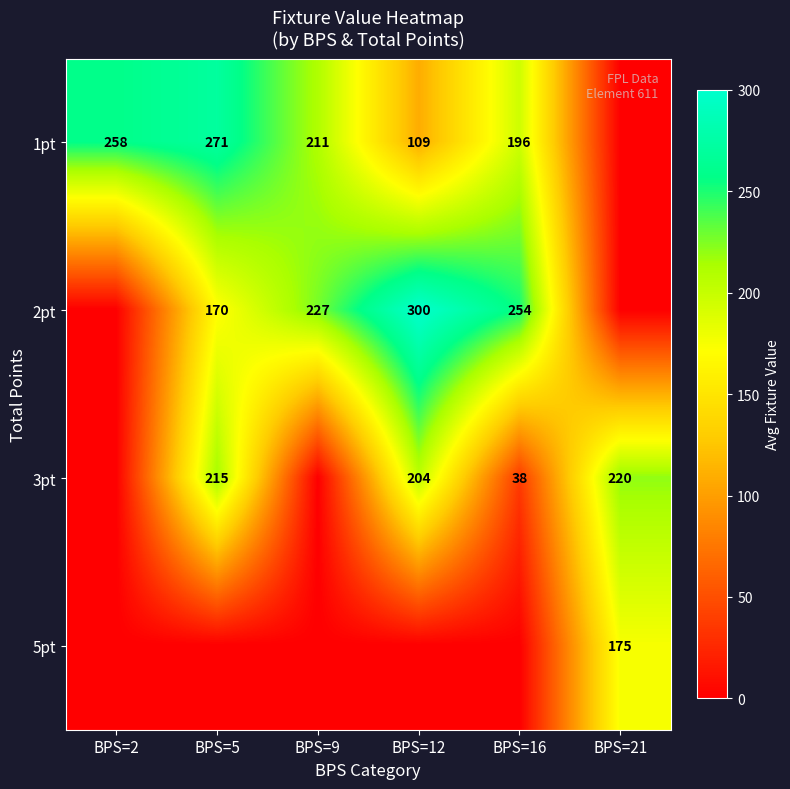

How many series are shown in this chart?

4